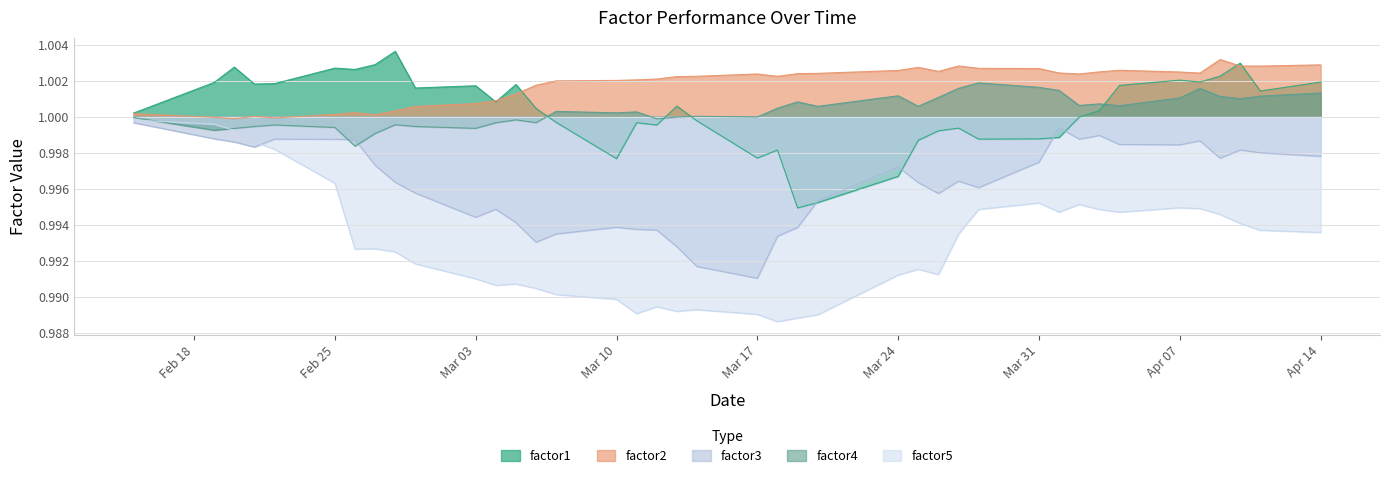

How many interior local peaks does the factor4 series have?

11